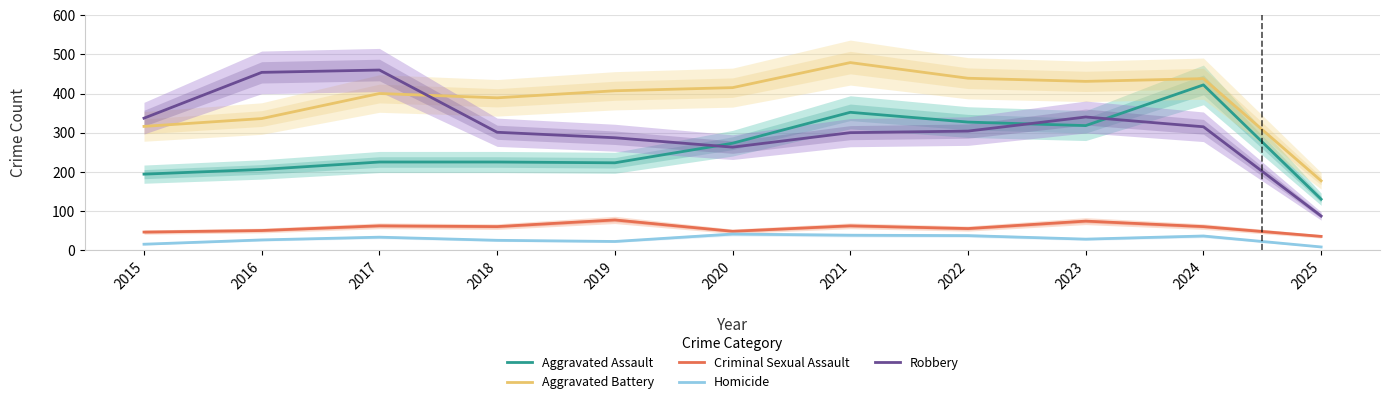

What is the sum of the Aggravated Battery values at 2023 and 2020?

846